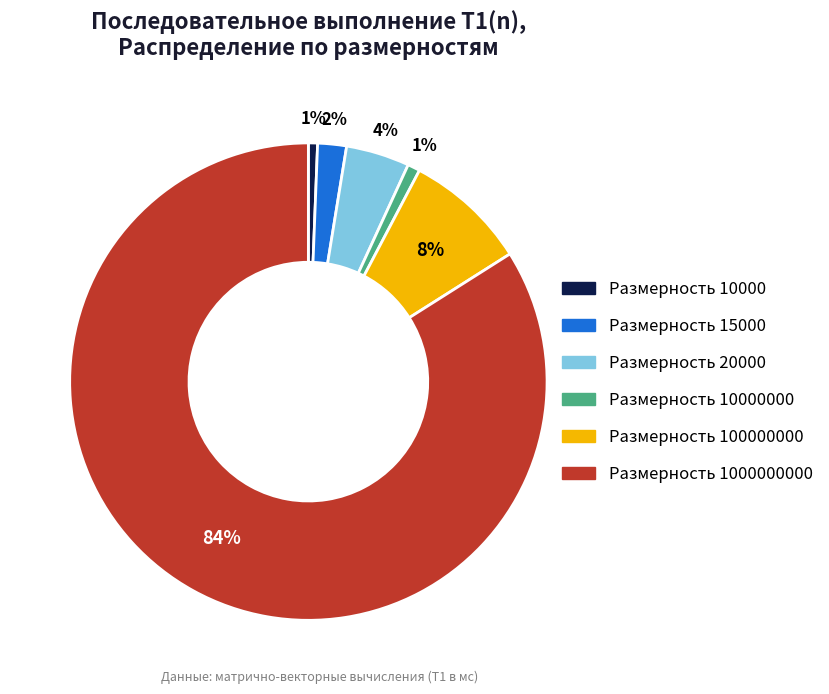

To the nearest percent, what is the difference between the largest and smallest slice percentages?

83%